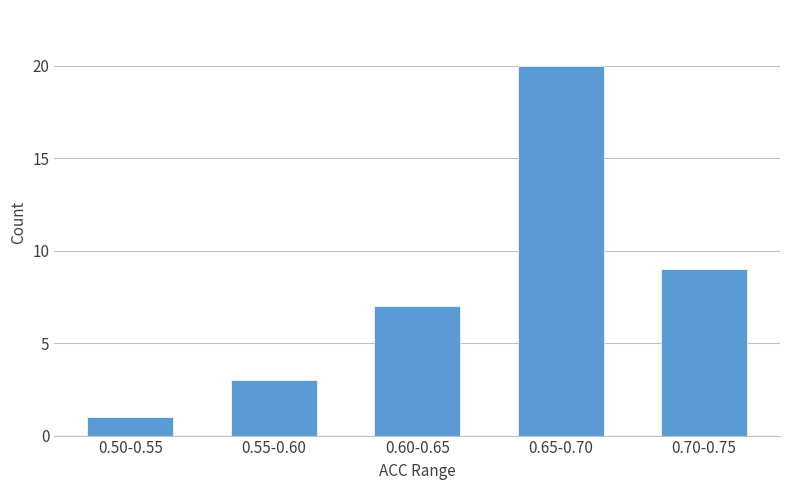

Reading left to right, list all the values displayed in this chart.

1	3	7	20	9